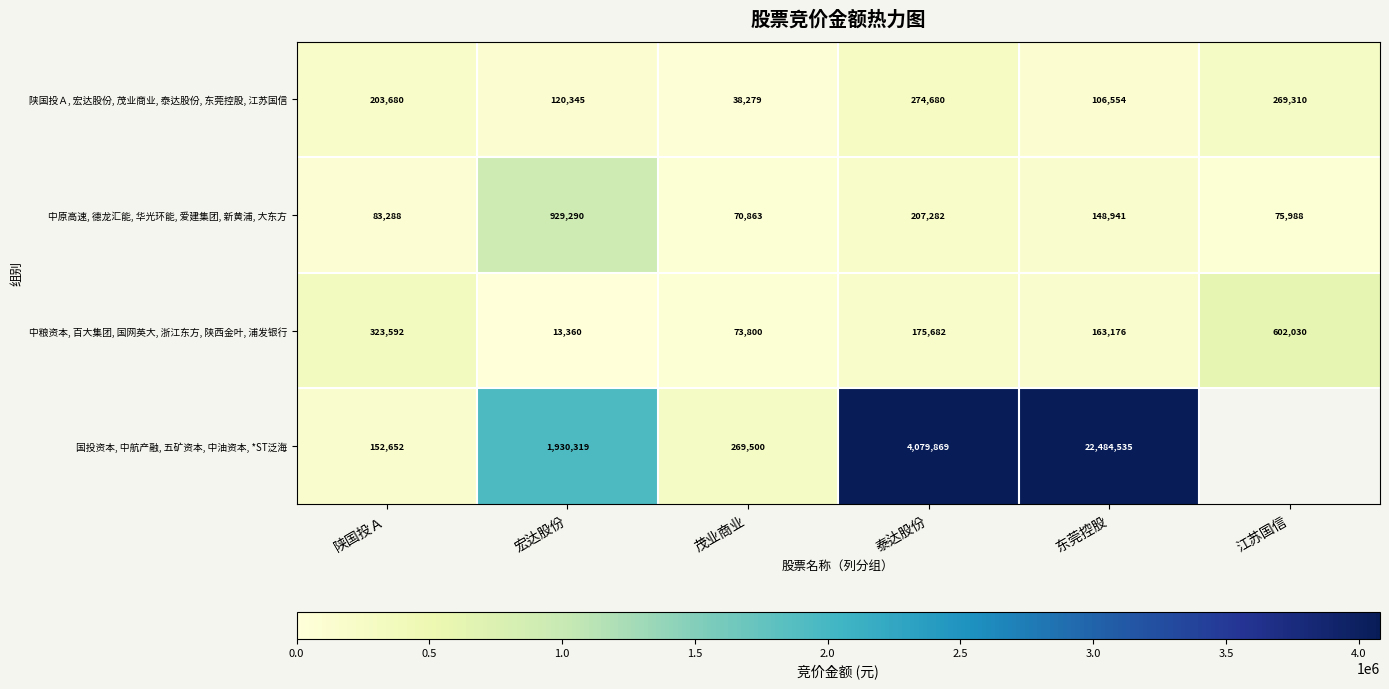

Which category has the lowest value across all series?

宏达股份